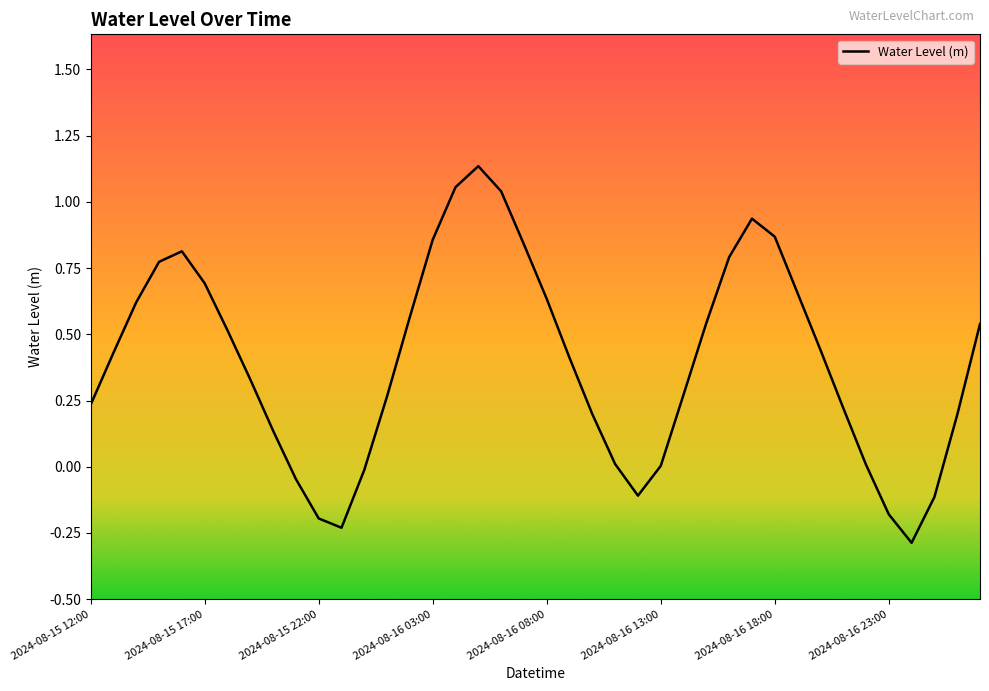

What is the minimum value shown in the chart?

-0.3